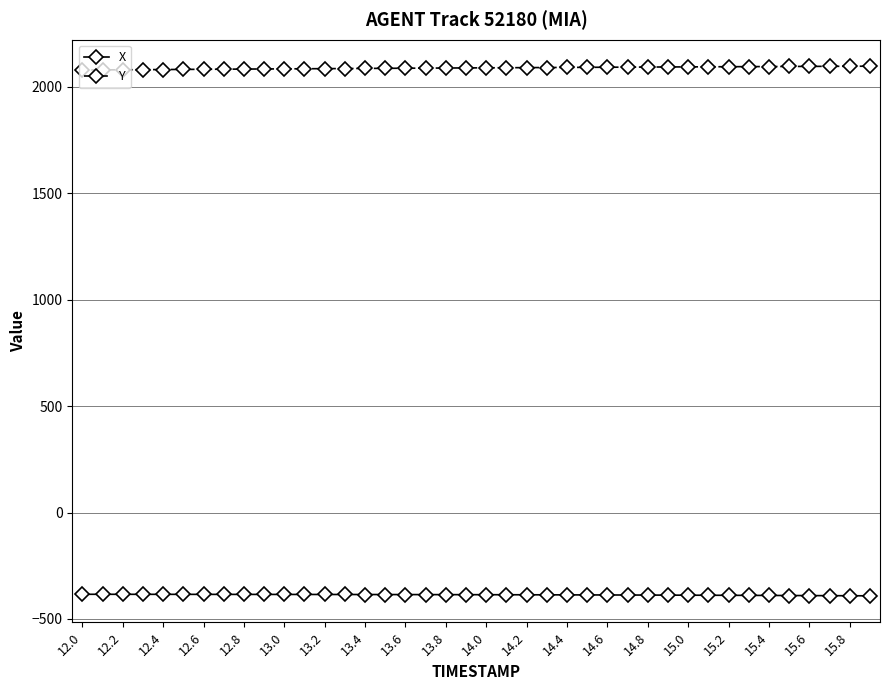

At how many categories does at least one series exceed 608?

40